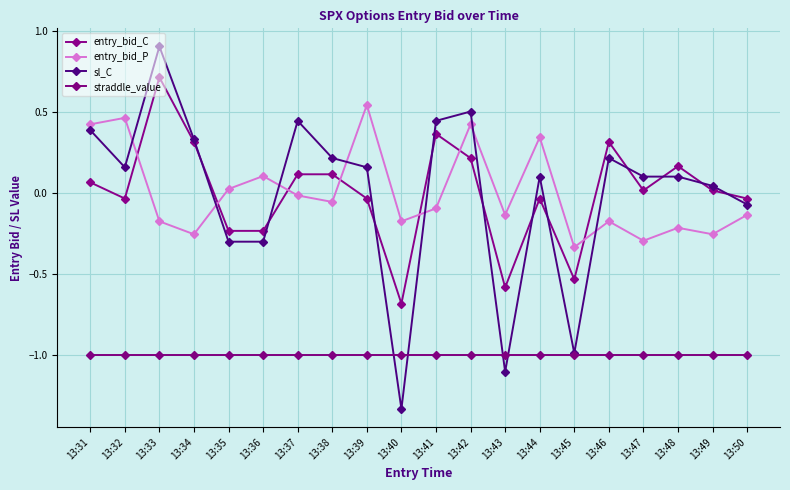

What is the difference between the maximum and second lowest values in the sl_C series?

2.0